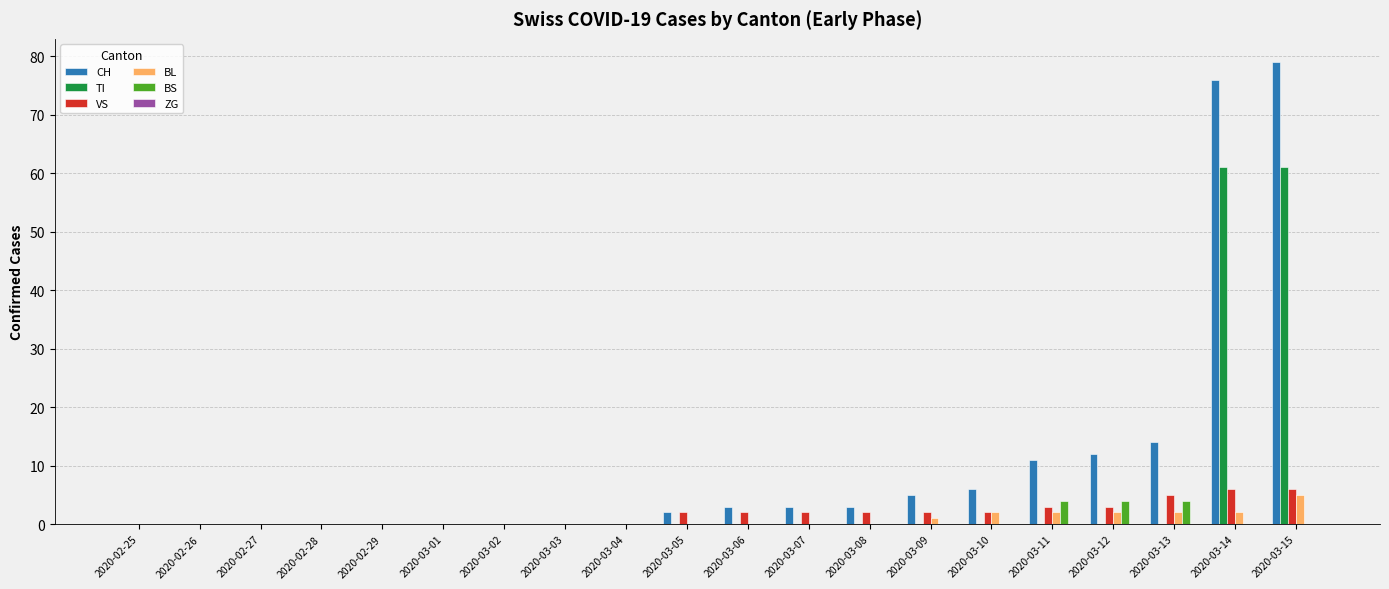

Is it true that BL equals 5 at 2020-03-15?

True